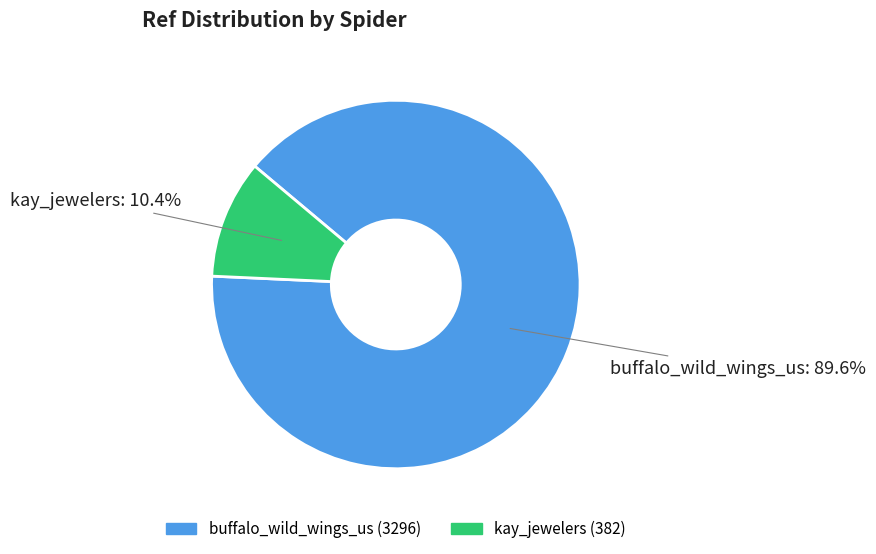

Combined, do kay_jewelers and buffalo_wild_wings_us account for over 50%?

Yes